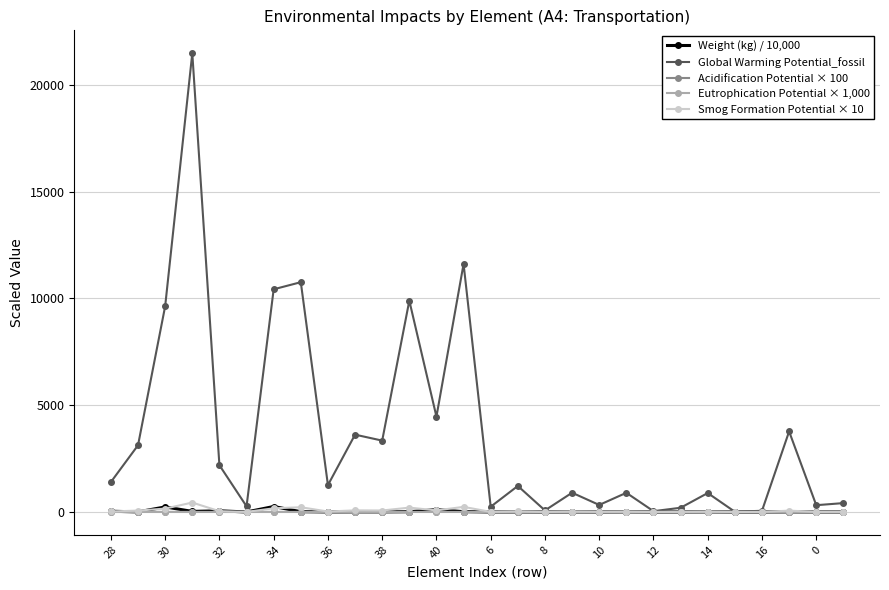

Which series has the largest range (max minus min)?

Global Warming Potential_fossil